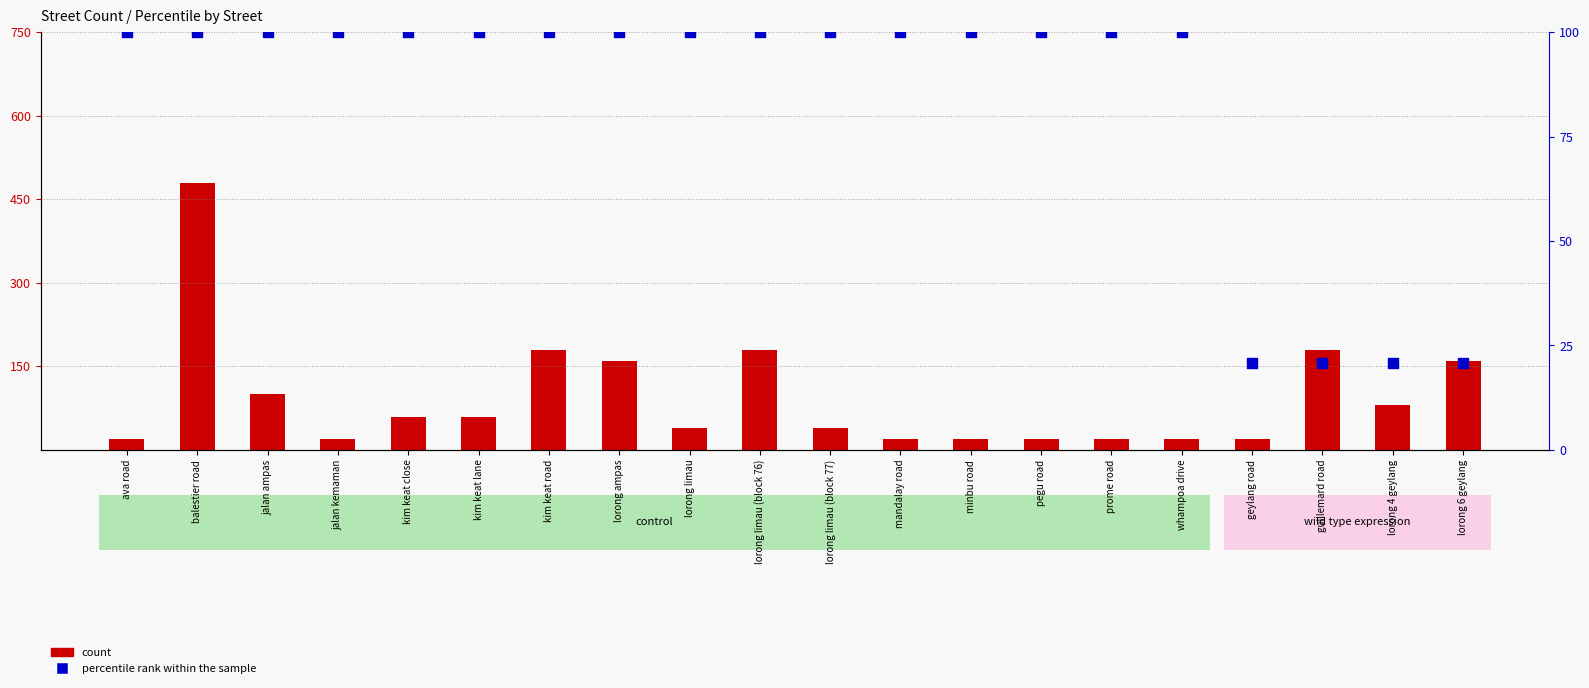

Which series has the widest spread of Y values?

count